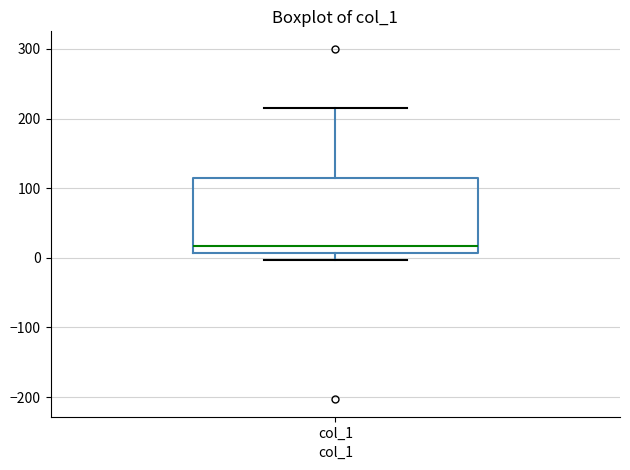

Where is the lower edge of the box for col_1 on the y-axis? The values are not printed on the chart, so give them approximately, as read against the axis.

10